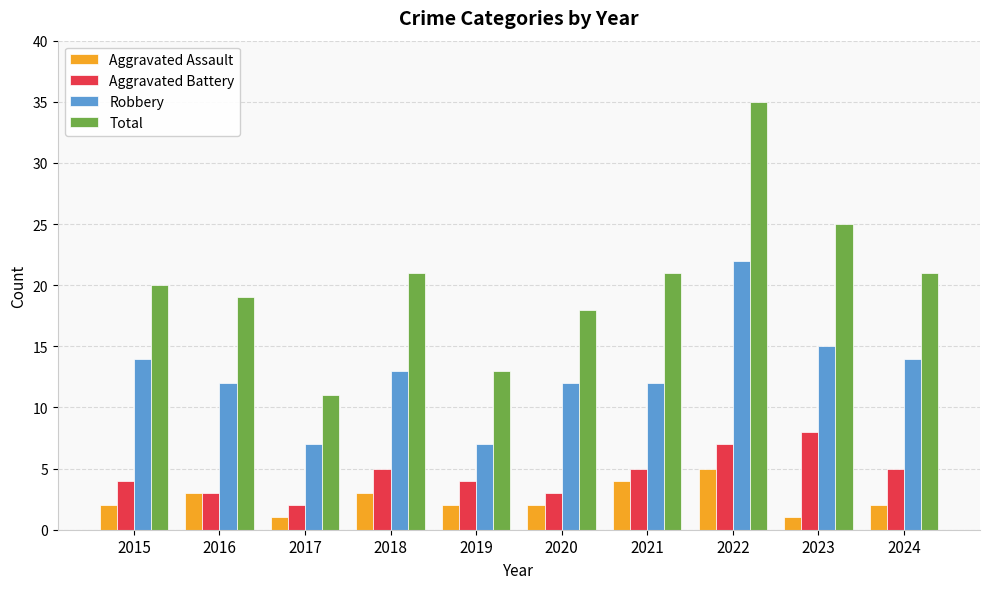

Is the value of Aggravated Battery at 2016 greater than the value of Aggravated Assault at 2020?

Yes